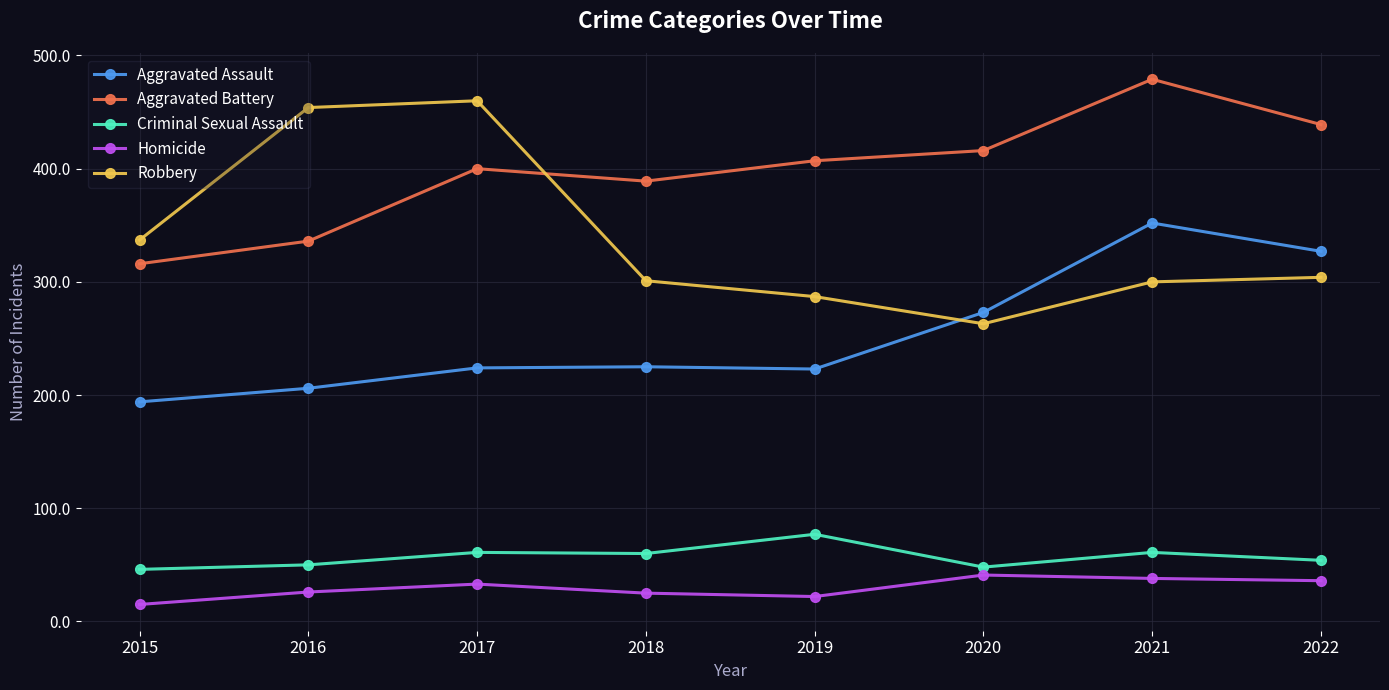

True or false: Criminal Sexual Assault and Robbery cross at least once.

False